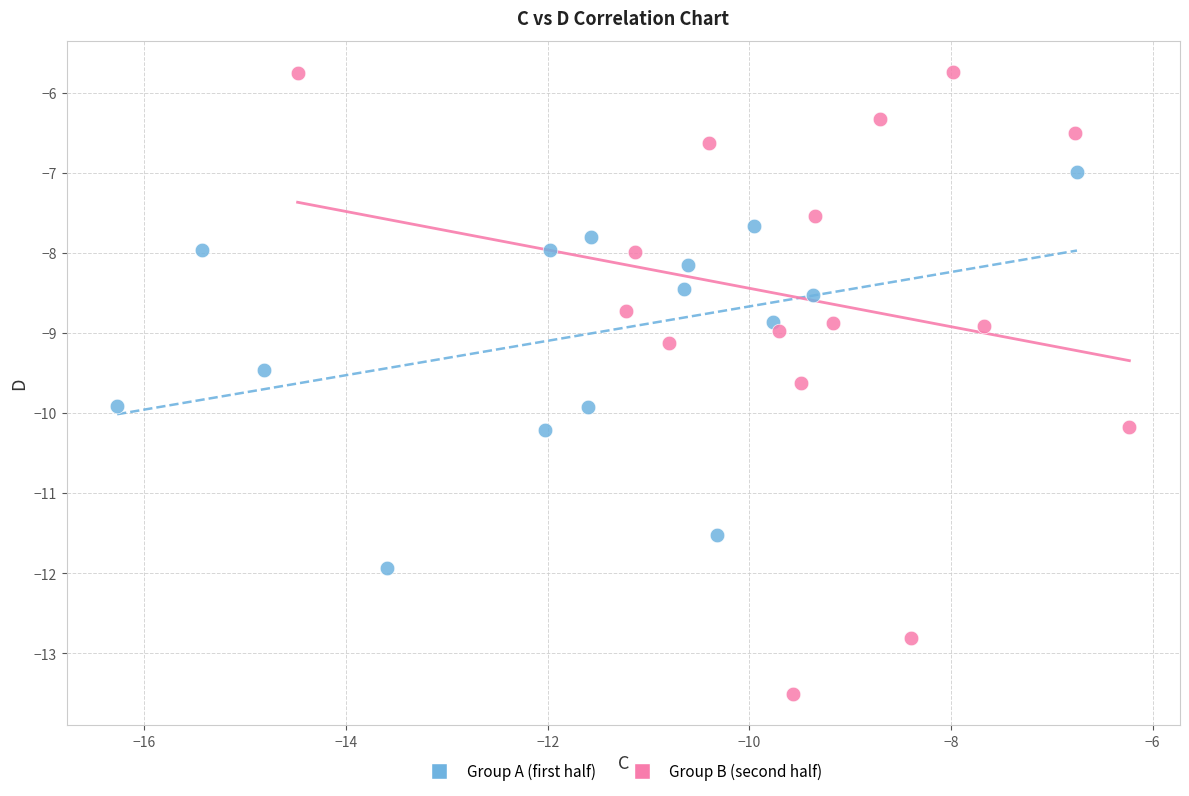

Which series has the widest spread of Y values?

Group B (second half)